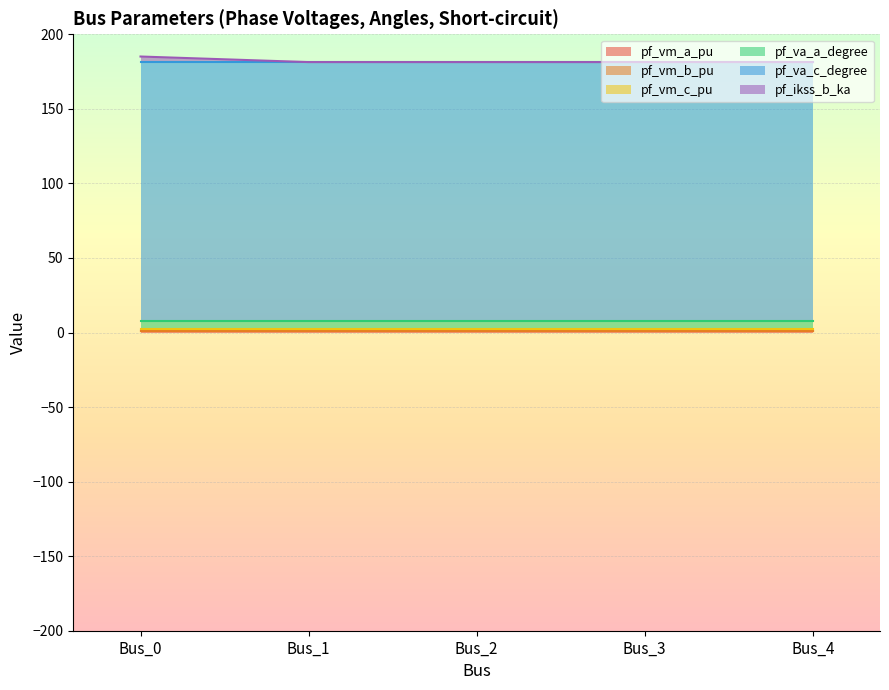

Which series has the largest range (max minus min)?

pf_ikss_b_ka